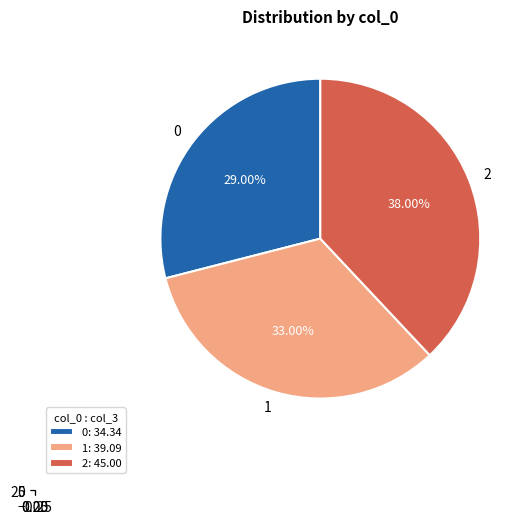

To the nearest percent, what percentage of the pie is 0?

29%